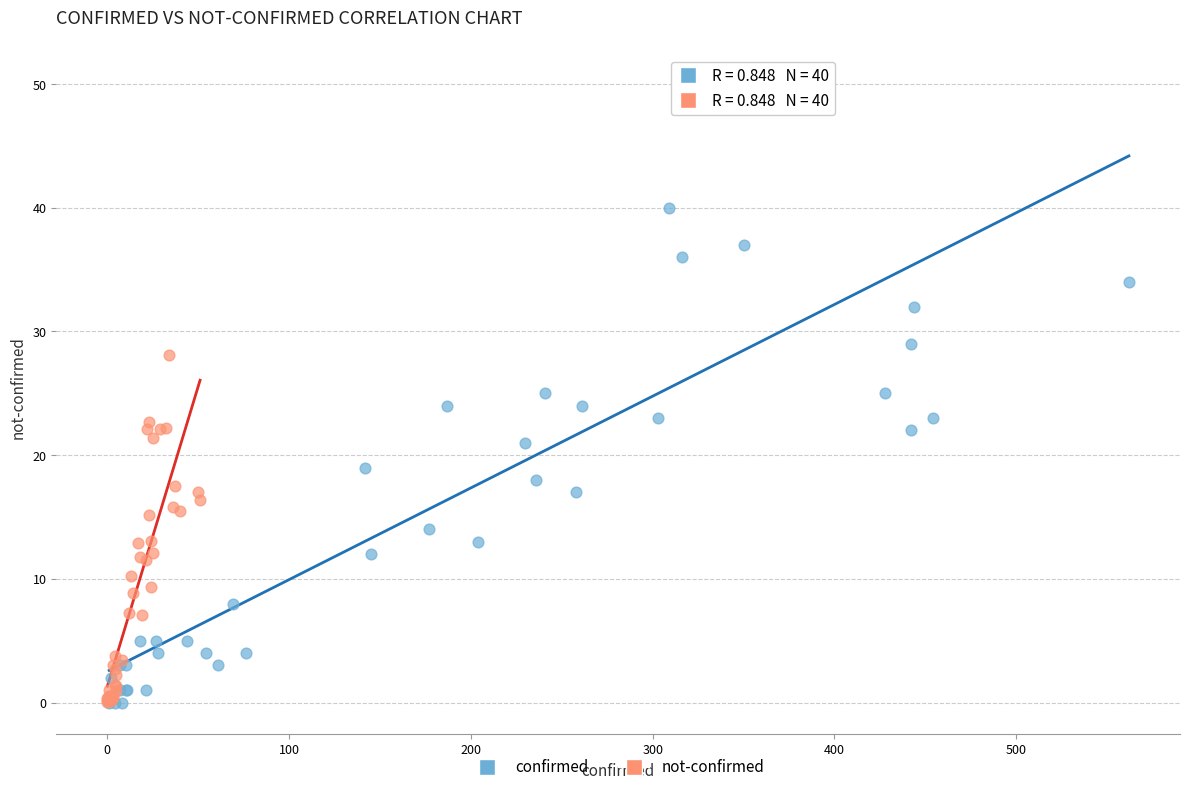

Which series has the largest Y range (max minus min)?

confirmed